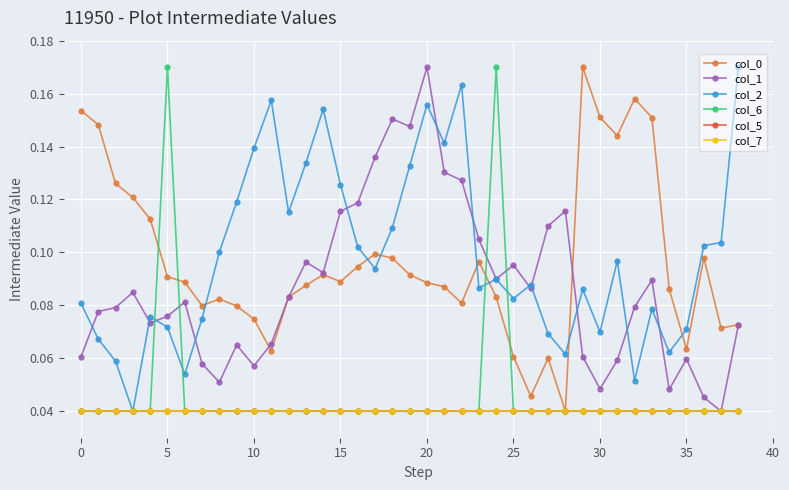

How many lines are shown in the chart?

6